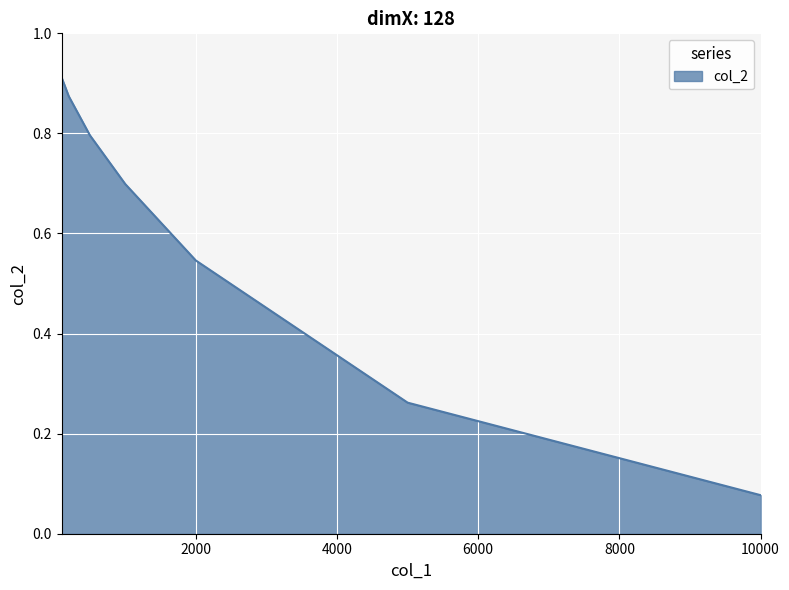

True or false: the data has more than 1 interior local peaks.

False